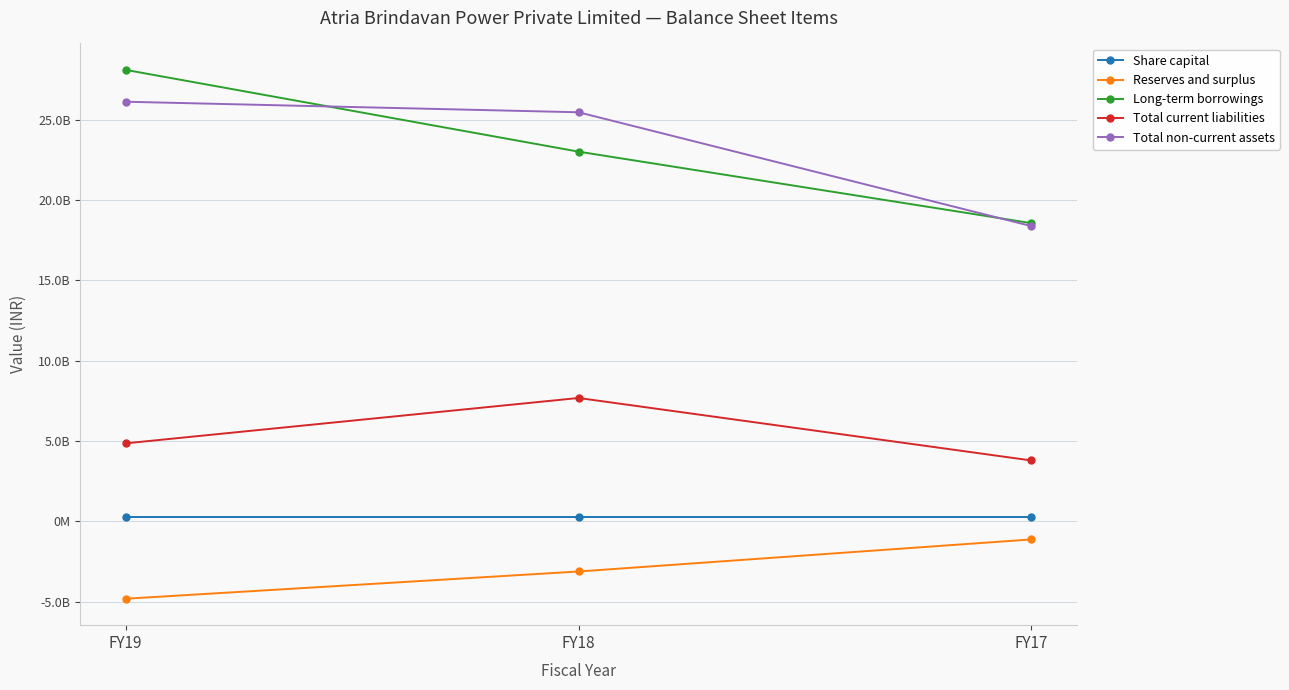

What are all the series names shown in the legend?

Share capital, Reserves and surplus, Long-term borrowings, Total current liabilities, Total non-current assets